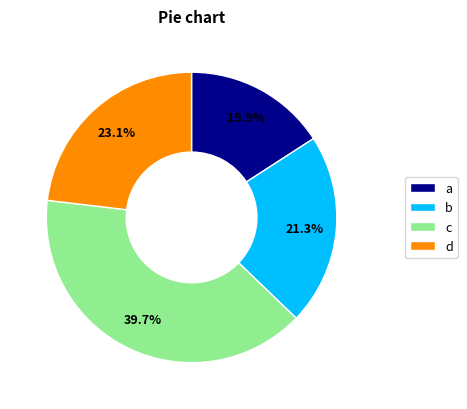

Combined, do d and a account for over 50%?

No